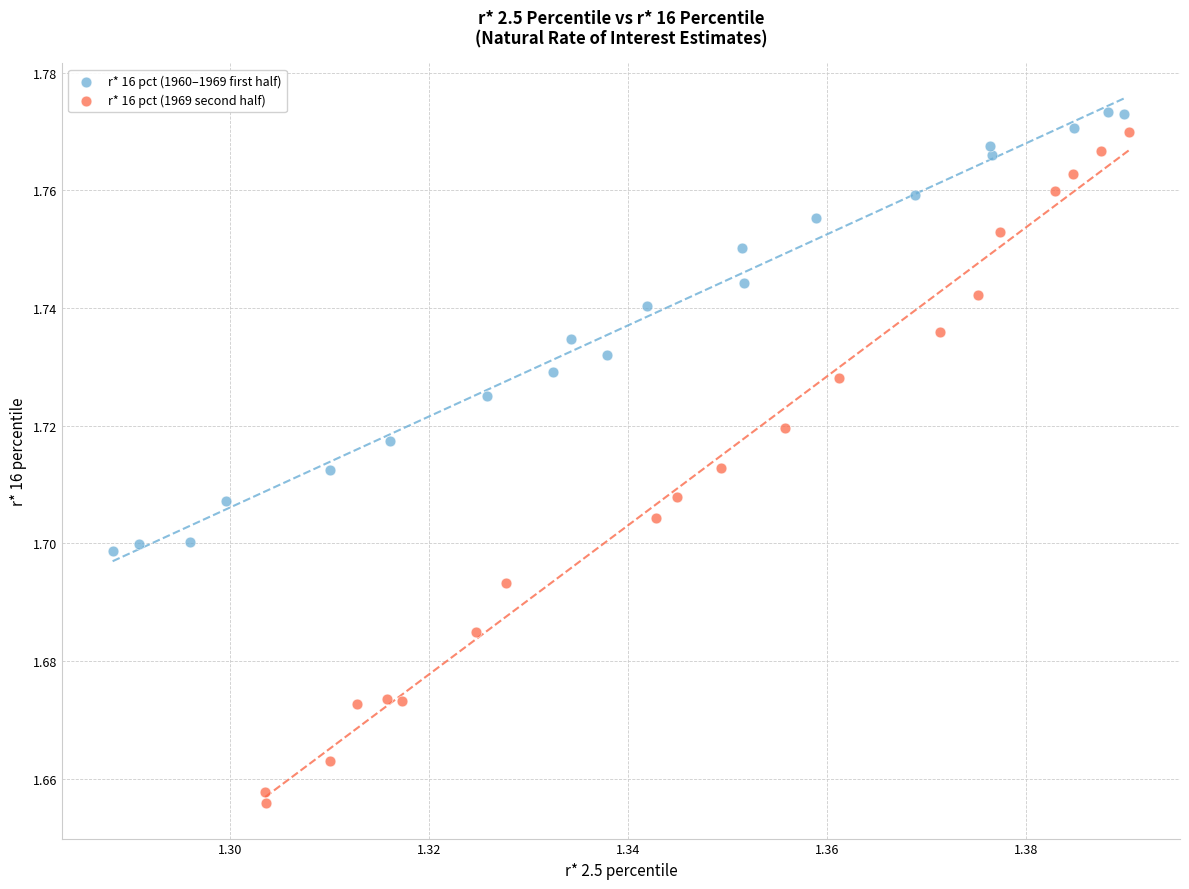

What are all the series names shown in the legend?

r* 16 pct (1960–1969 first half), r* 16 pct (1969 second half)